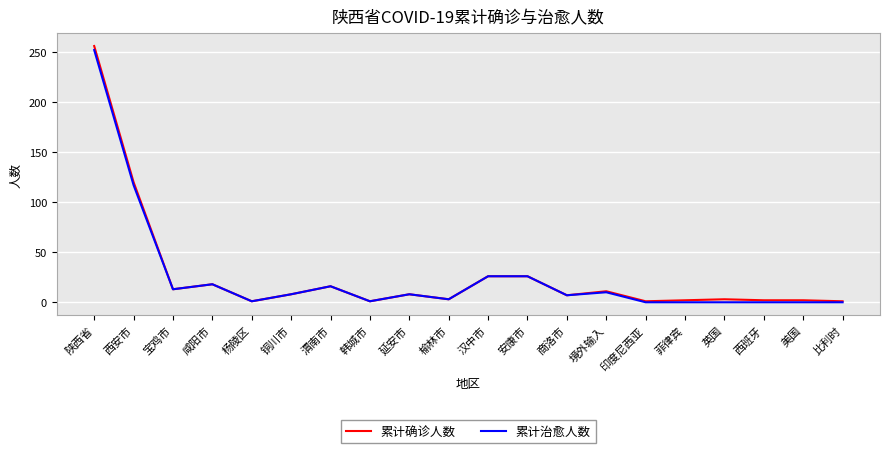

At which category does 累计确诊人数 reach its first local valley?

宝鸡市